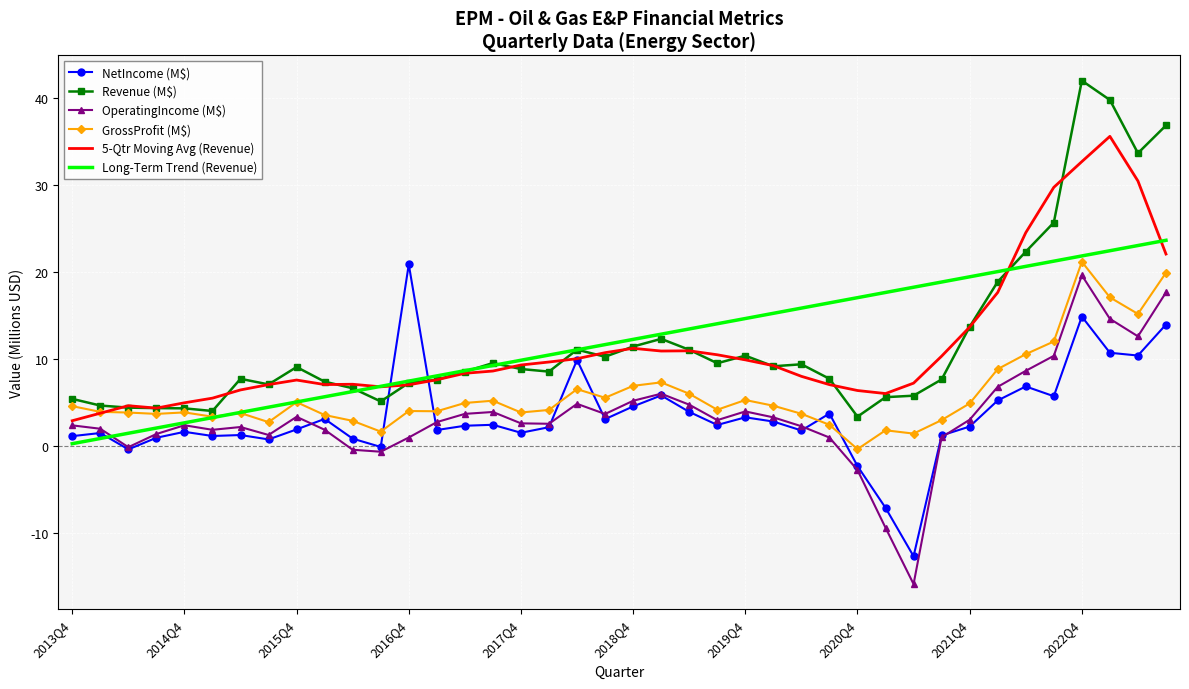

What is the highest value of the 5-Qtr Moving Avg (Revenue) series?

35.6